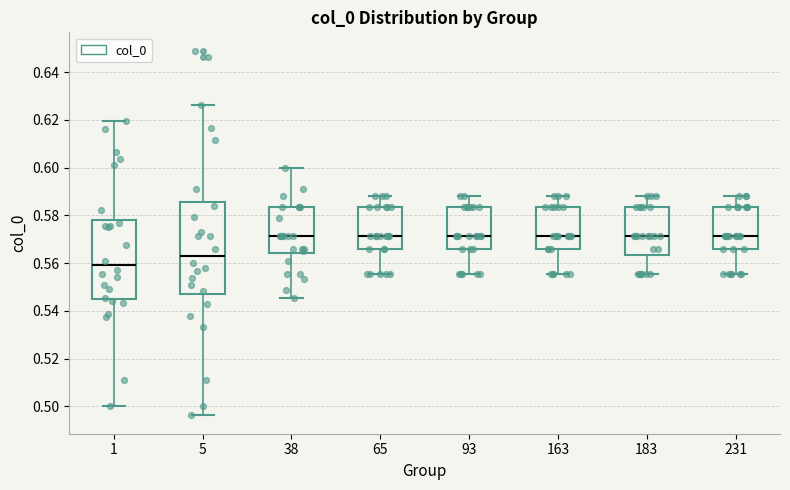

Which box is the tallest, from its lower edge to its upper edge?

5